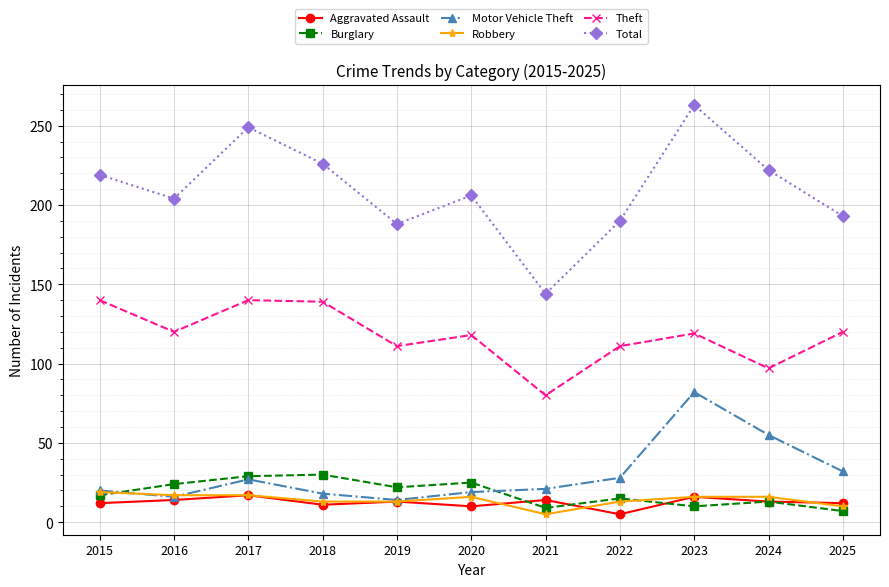

What is the sum of all Total values?

2304